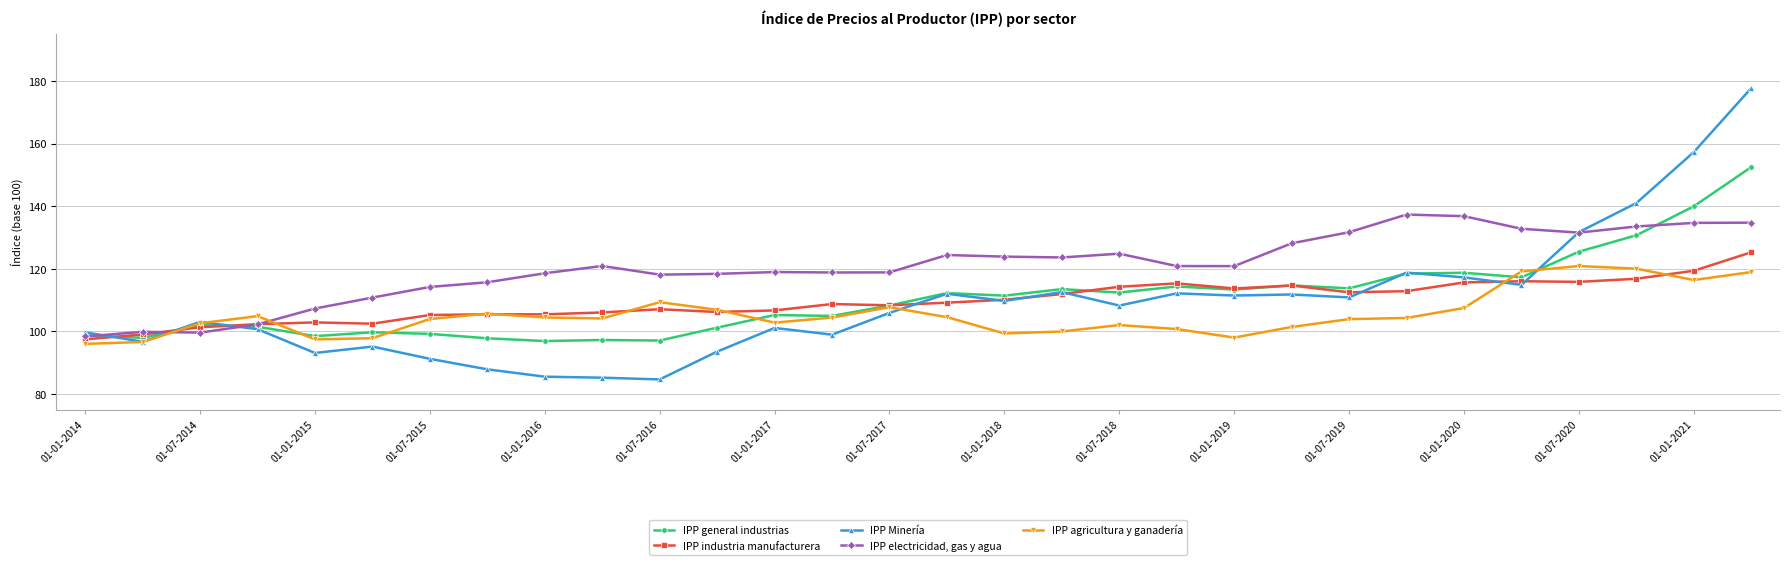

What is the value of the IPP industria manufacturera point at the 12th from the left?

106.2